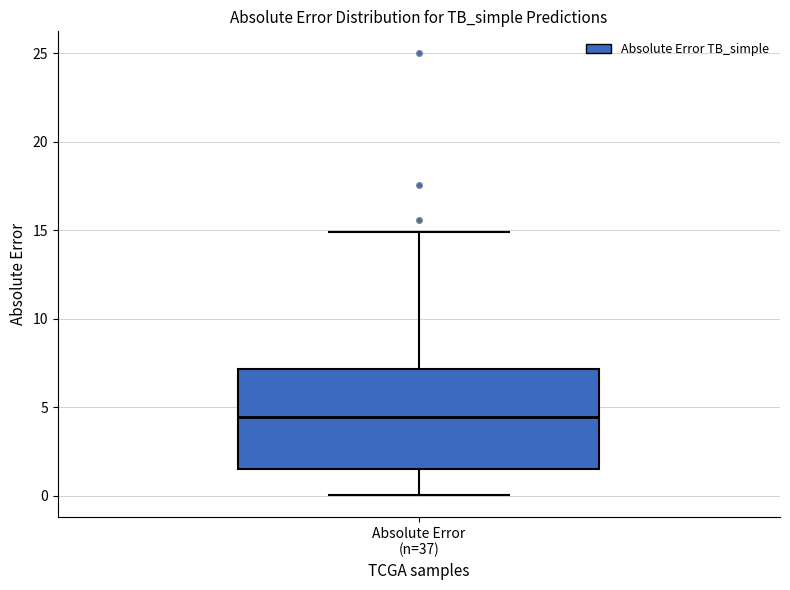

Transcribe this box plot: give where the median line is, the range the box spans, and where the two whiskers end, as read against the y-axis. The values are not printed on the chart, so give them approximately, as read against the axis.

median 4.5, box 1.5 to 7.0, whiskers 0.0 to 15.0